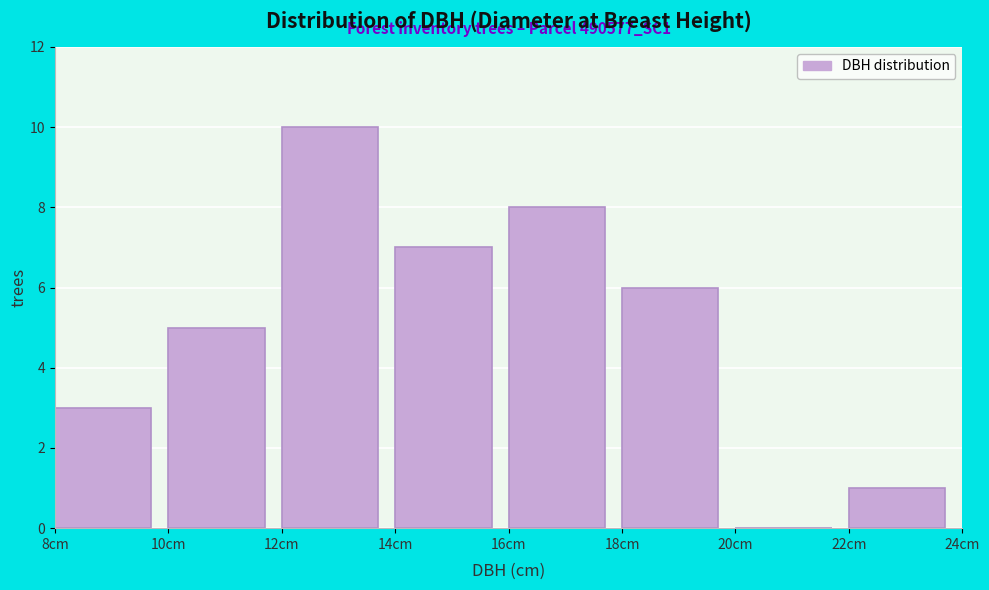

Which range on the x-axis has the tallest bar?

12 to 14